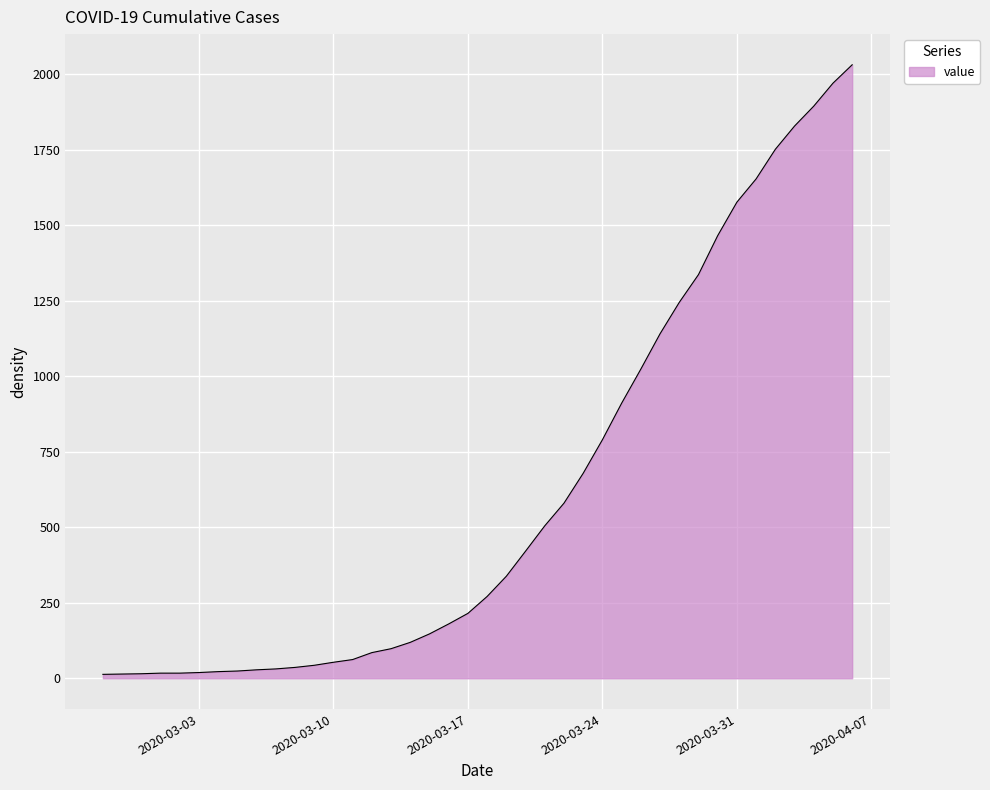

What is the difference between the maximum and minimum values?

2019